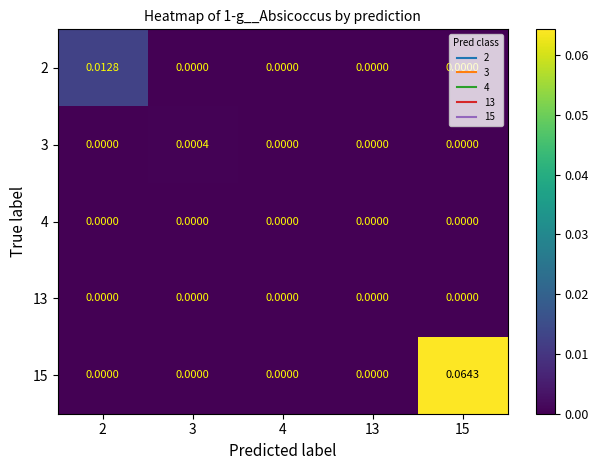

Rank the series at 13 from lowest to highest value.

2, 3, 4, 15, 13